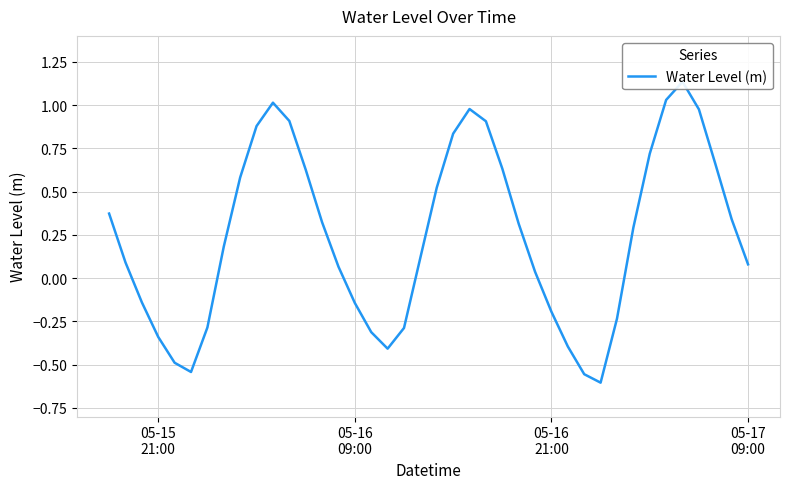

Count the number of categories in the chart.

40